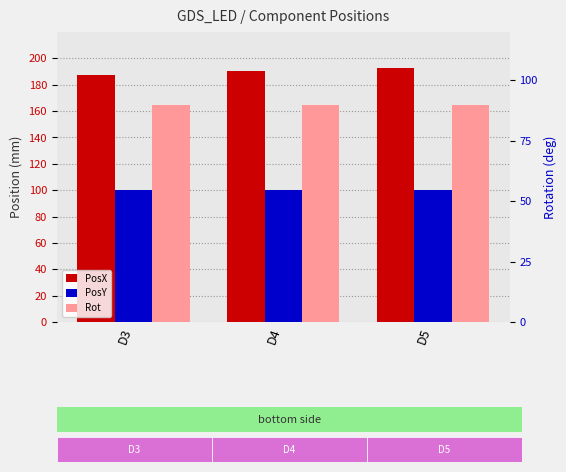

Is it true that Rot equals 90.0 at D4?

True